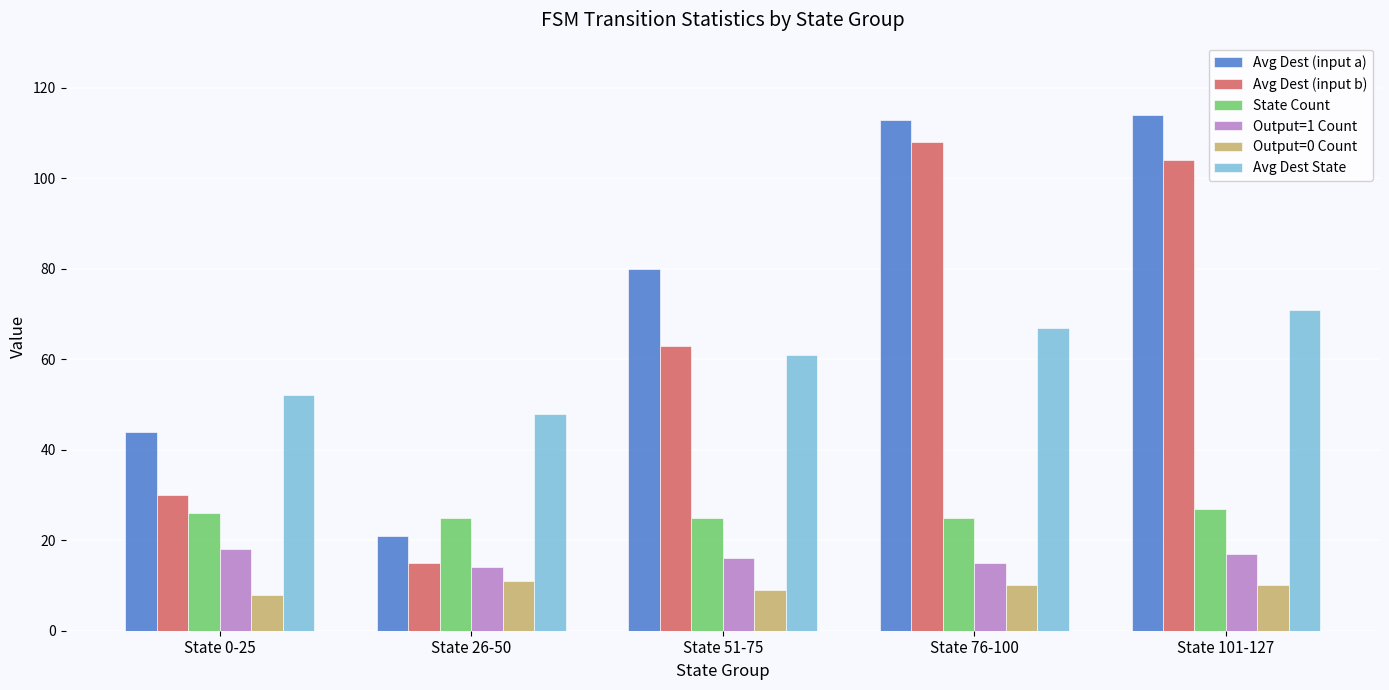

Are the bars grouped side by side (vs. stacked)?

Yes